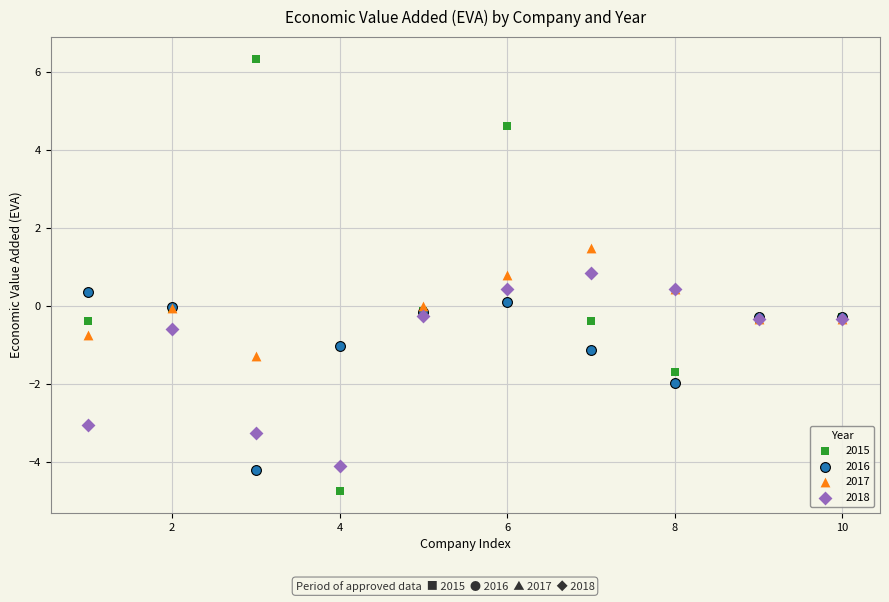

Which series contains the highest Y value?

2015